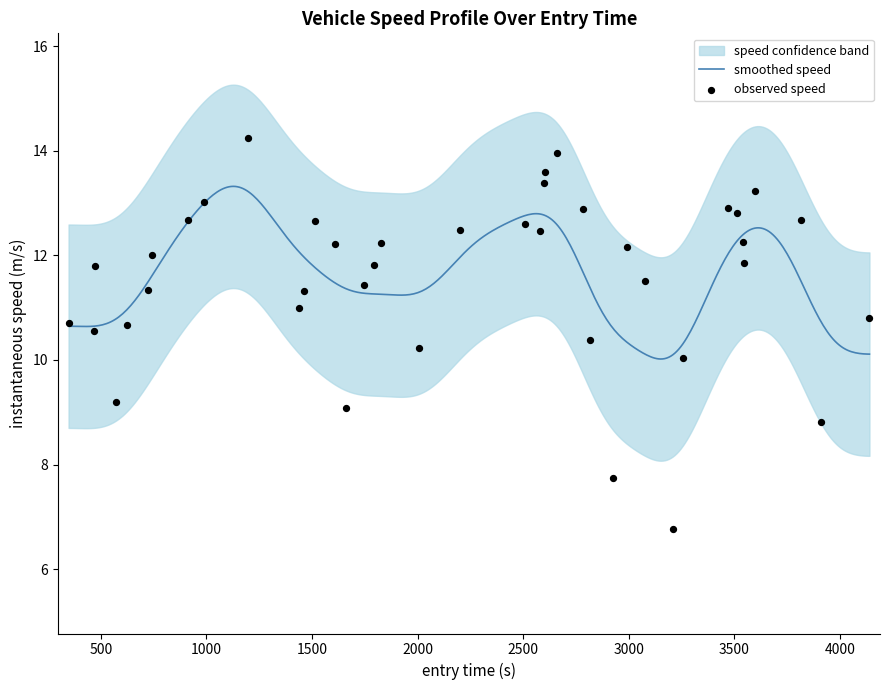

What is the minimum value for smoothed speed?

10.0